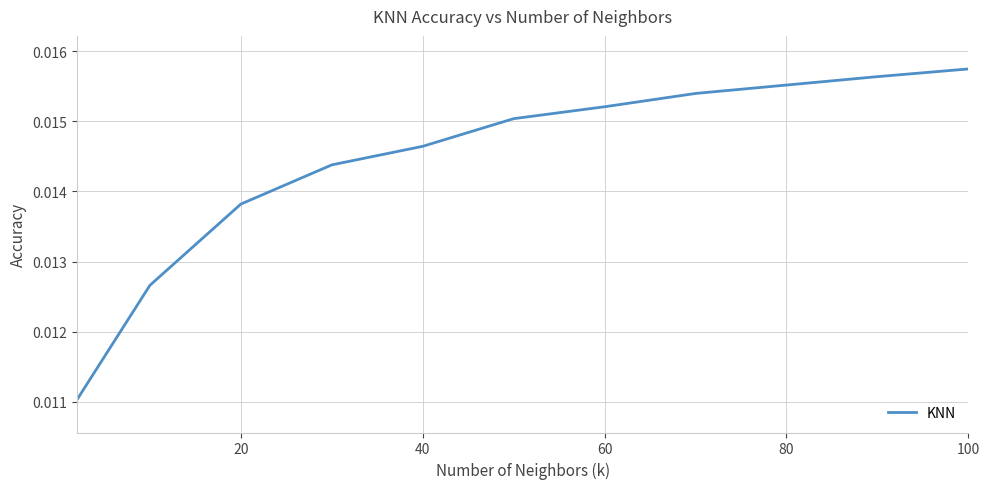

How many distinct data groups are displayed?

1